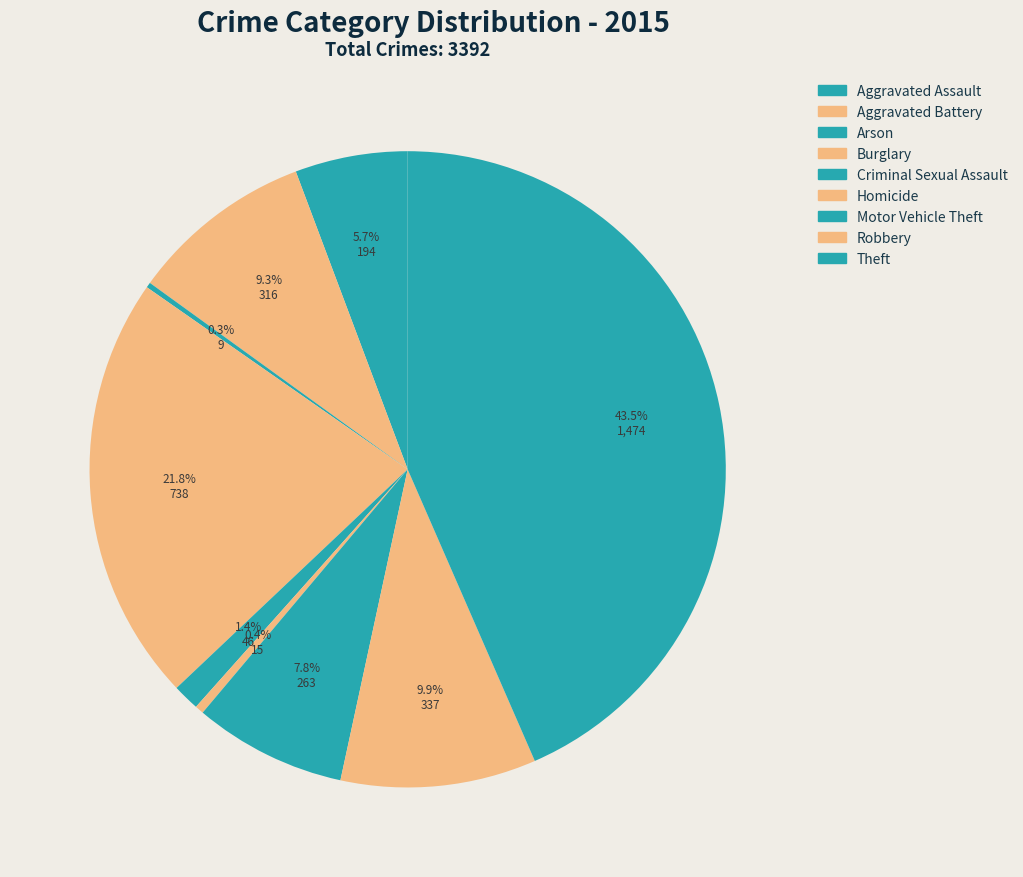

Does any single category account for the majority?

No